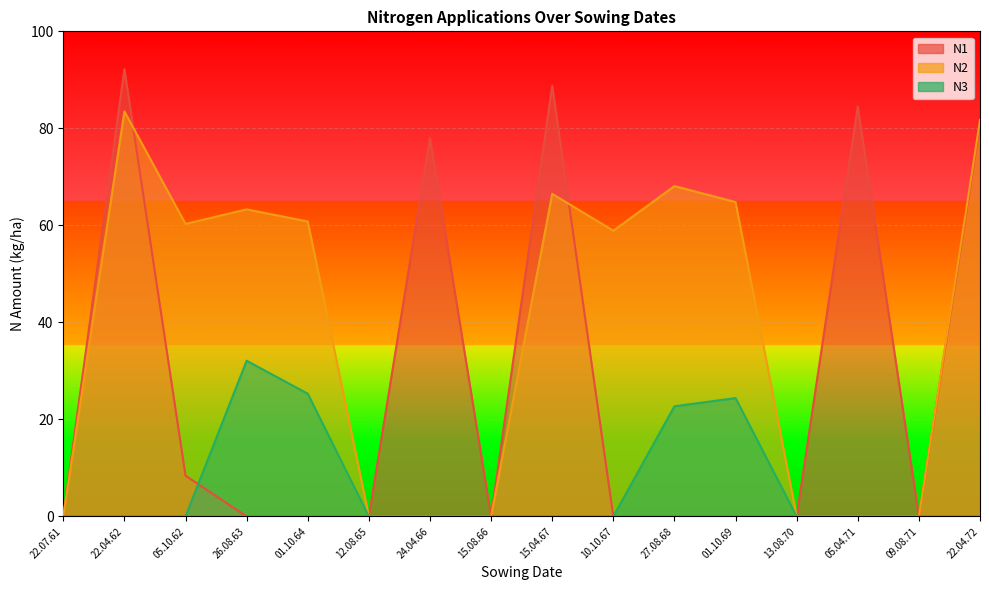

True or false: N1 and N2 cross at least once.

True